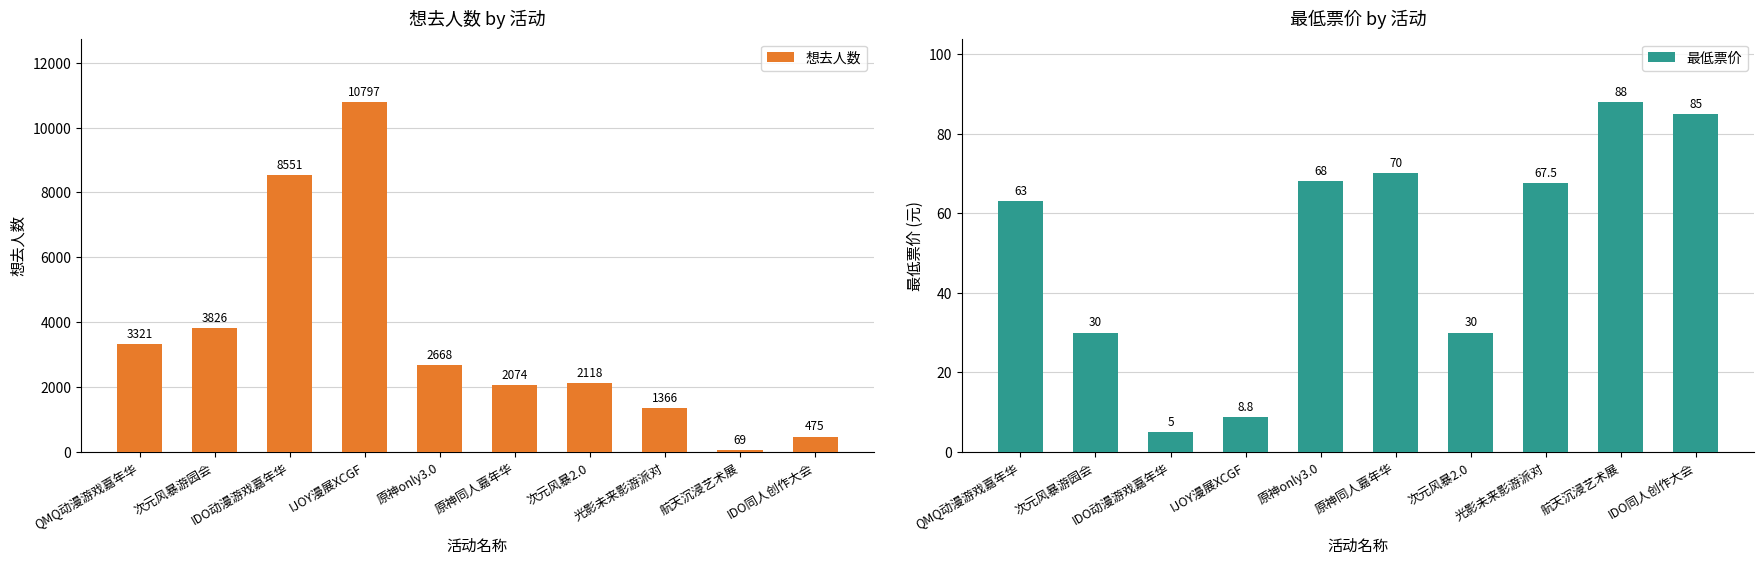

Is it true that 最低票价 equals 30.7 at 原神同人嘉年华?

False